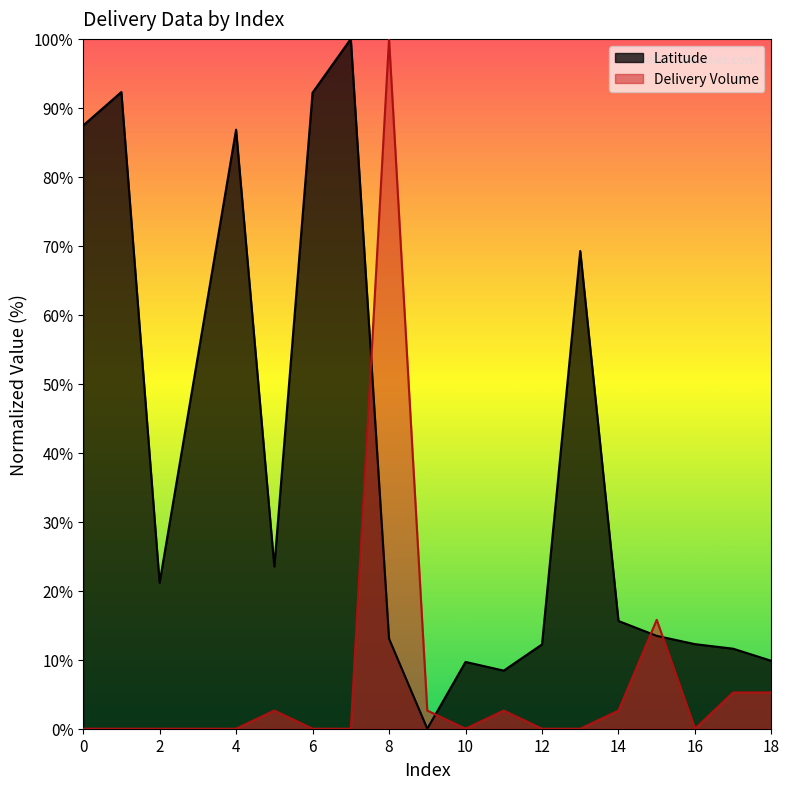

Which series has the widest spread of values?

Latitude